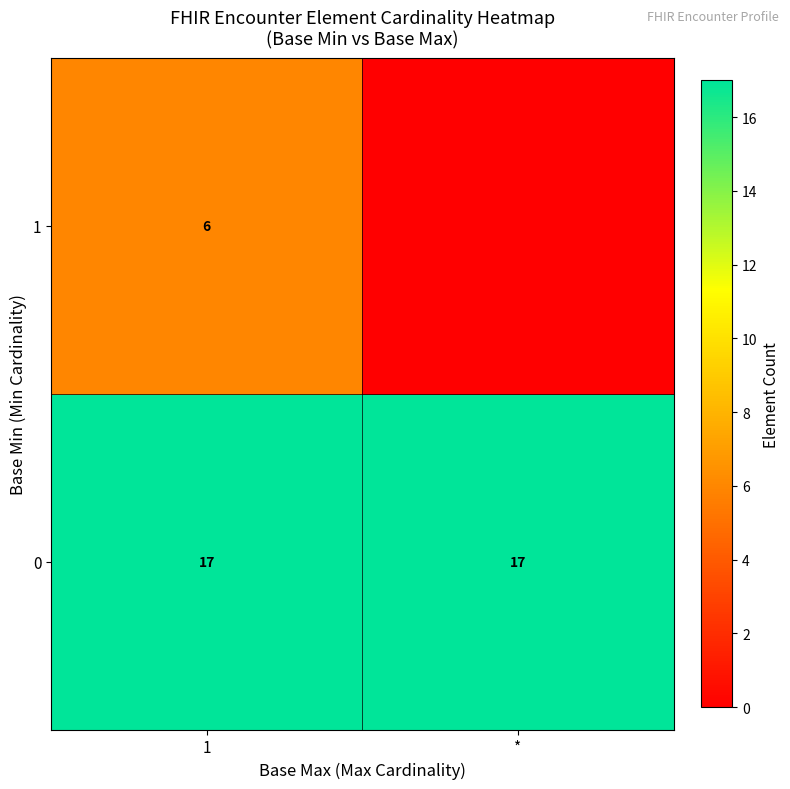

True or false: 0 has a value of 17 at 1.

True